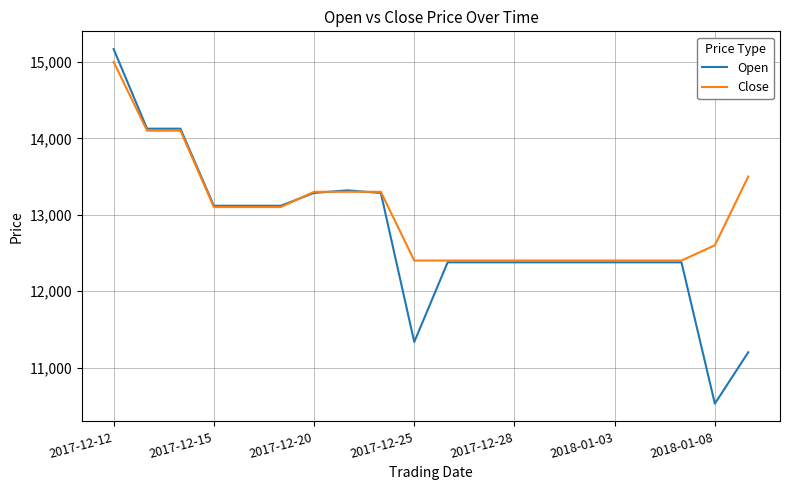

Which series has the largest range (max minus min)?

Open